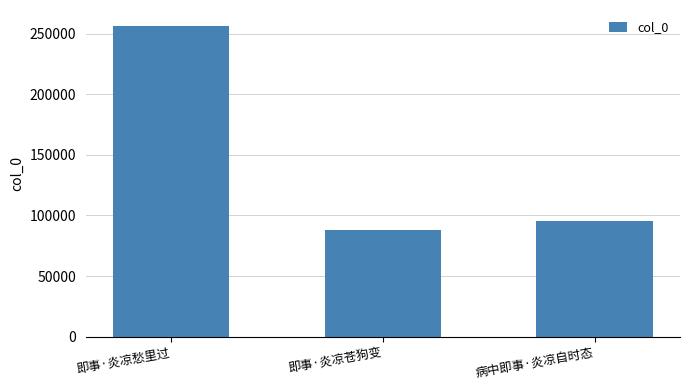

What is the approximate value at 病中即事·炎凉自时态, to the nearest 100?

95800